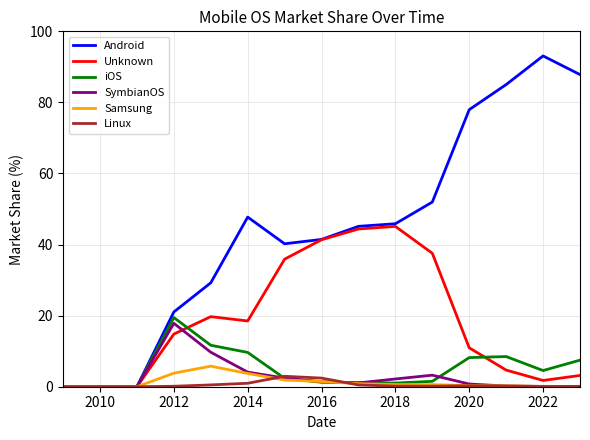

Which series has the largest range (max minus min)?

Android